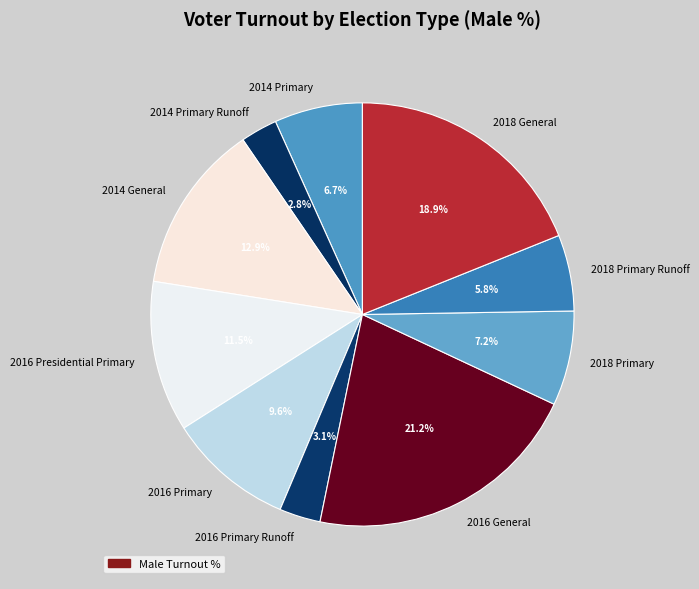

Is it true that 2018 Primary Runoff is 1% of the pie?

False